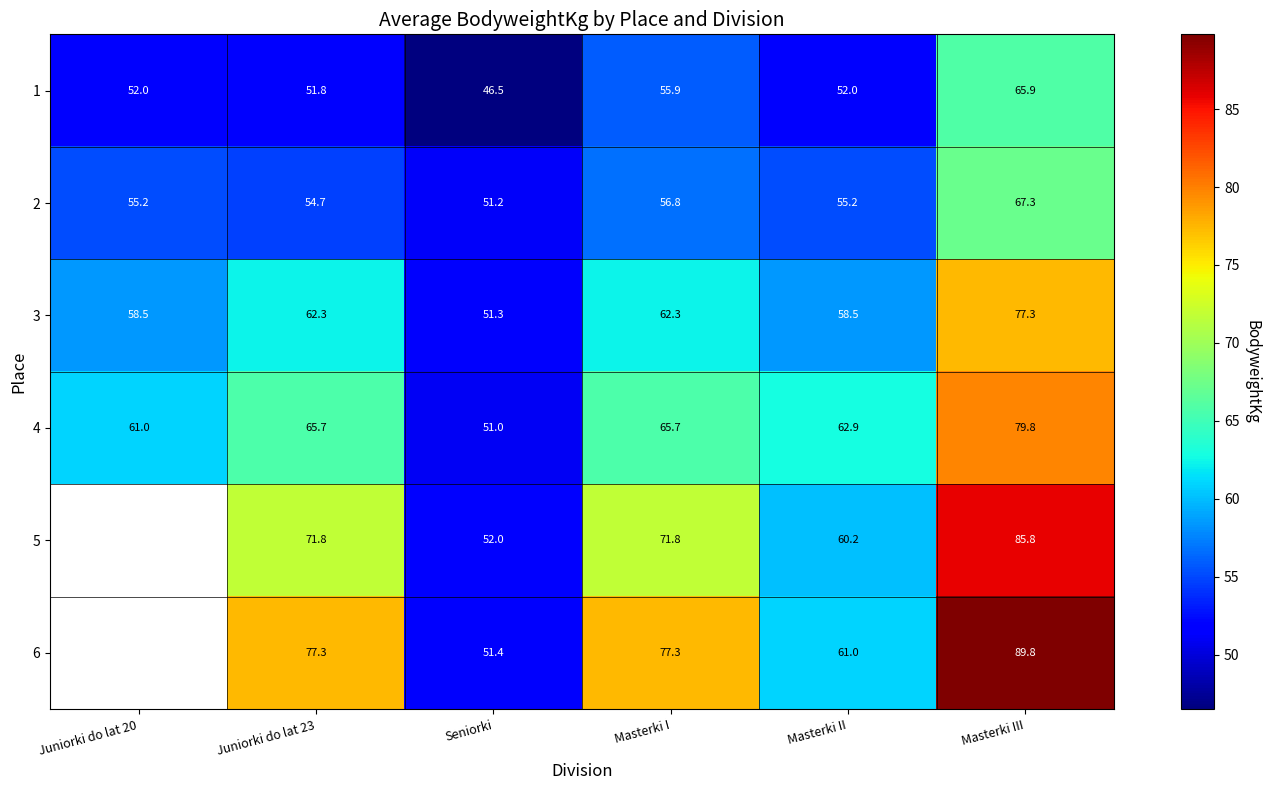

The value of 4 at Seniorki is 73.1. True or false?

False